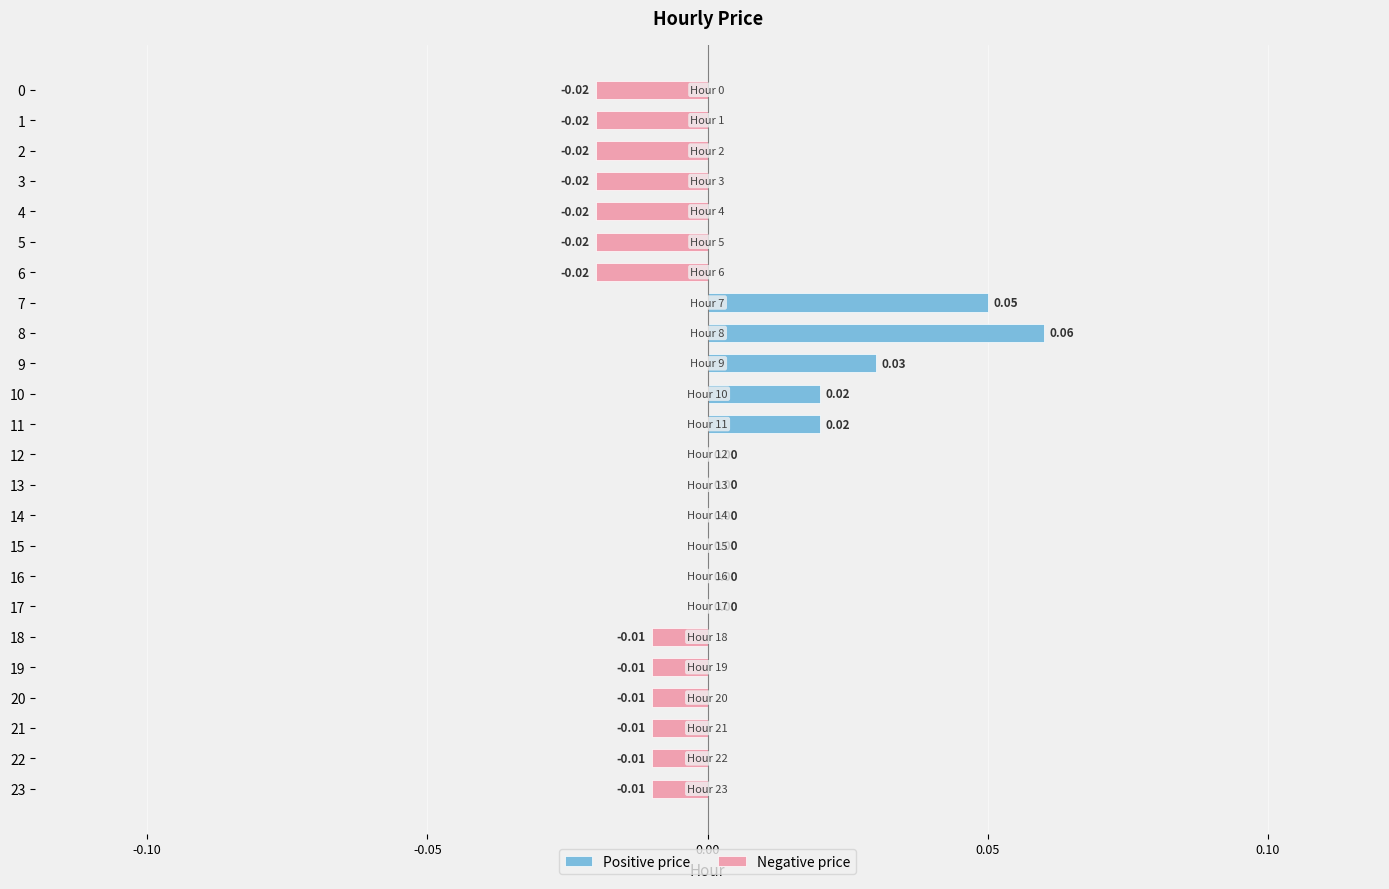

Does the chart contain any negative values?

Yes